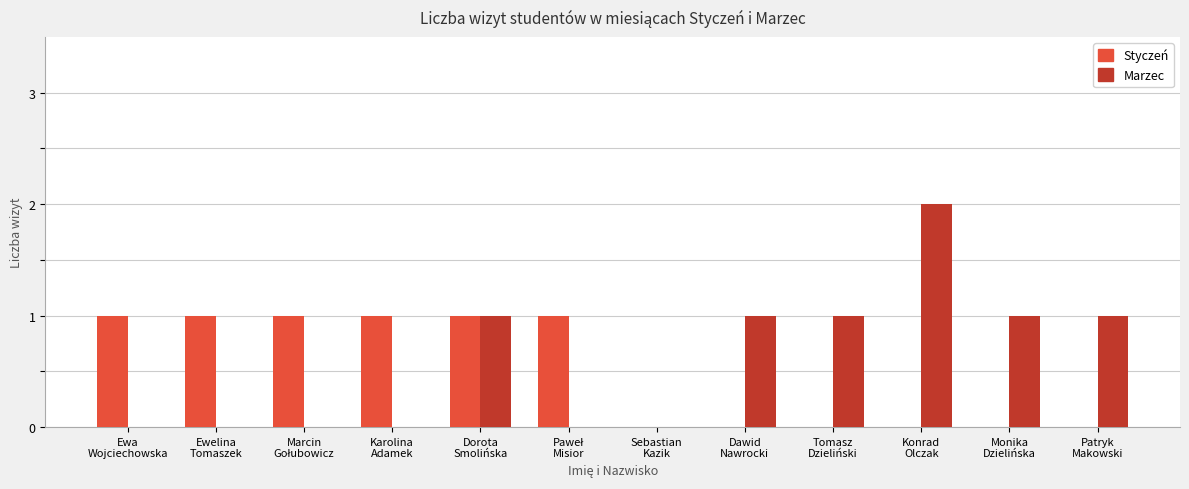

What is the sum of all Styczeń values?

6